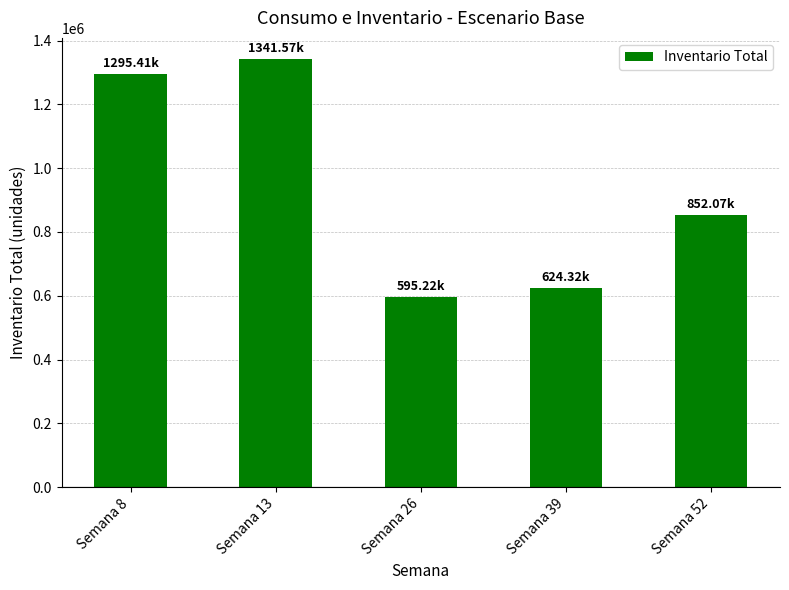

Which has a higher value, Semana 13 or Semana 52?

Semana 13